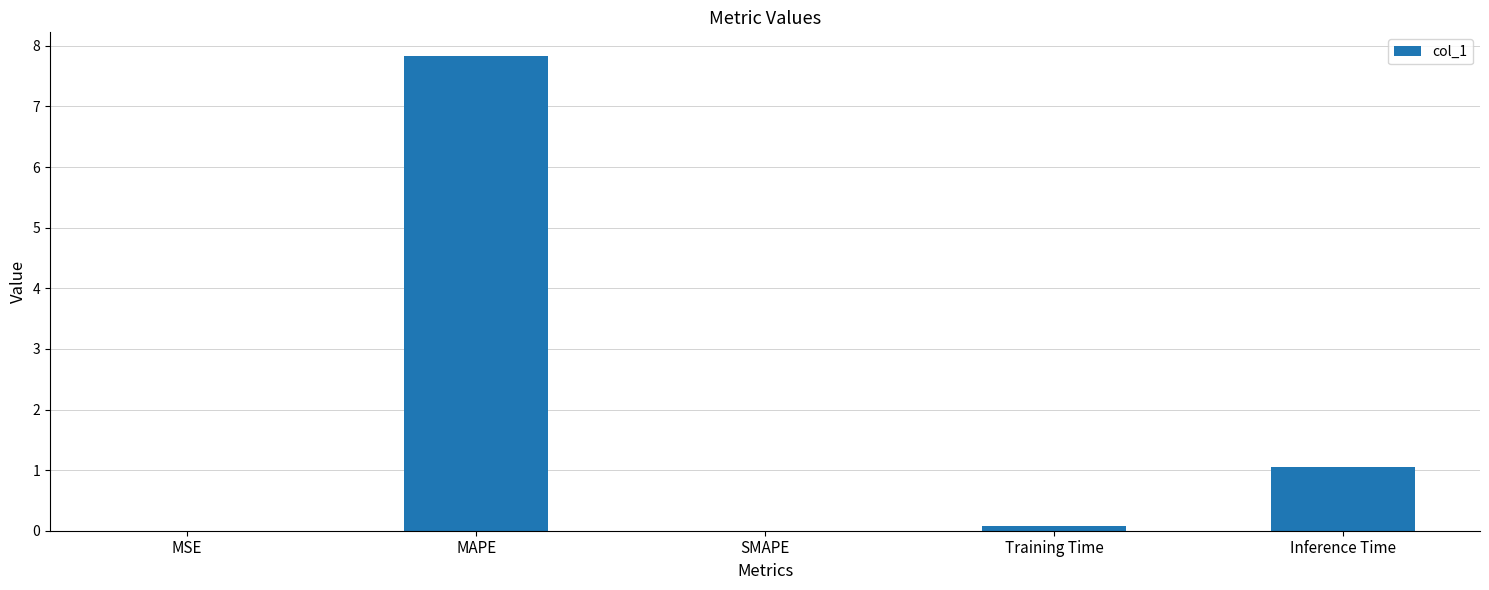

Read the value at Inference Time.

1.1